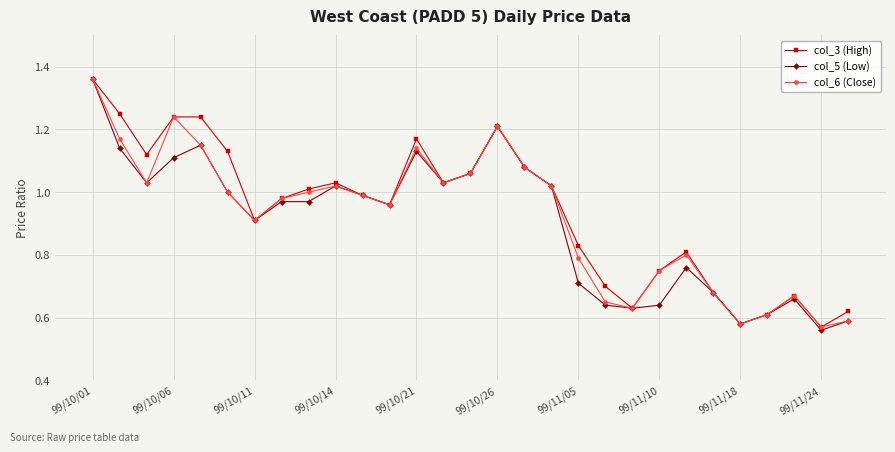

How many interior local valleys does the col_3 (High) series have?

7